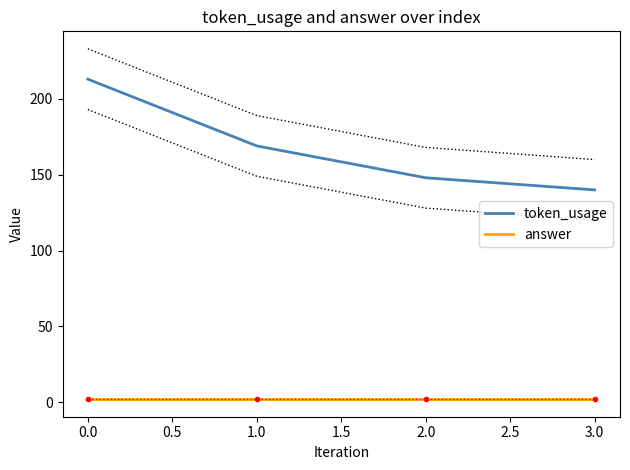

List the labels in order of token_usage value, smallest first.

3.0, 2.0, 1.0, 0.0